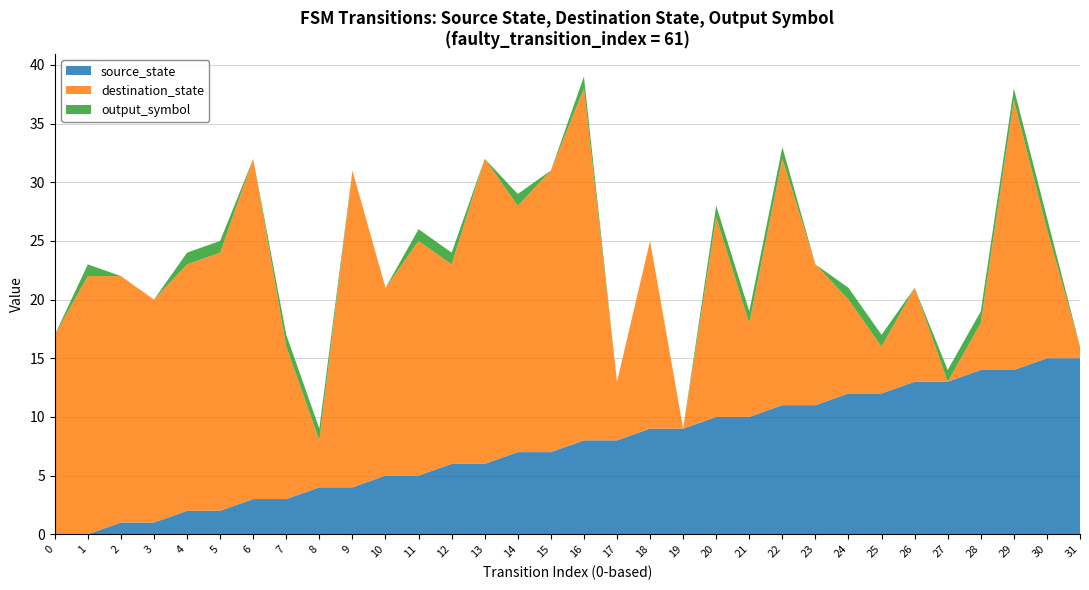

Reading left to right, list all the values displayed in this chart.

source_state: 0	0	1	1	2	2	3	3	4	4	5	5	6	6	7	7	8	8	9	9	10	10	11	11	12	12	13	13	14	14	15	15
destination_state: 17	22	21	19	21	22	29	13	4	27	16	20	17	26	21	24	30	5	16	0	17	8	21	12	8	4	8	0	4	23	11	1
output_symbol: 0	1	0	0	1	1	0	1	1	0	0	1	1	0	1	0	1	0	0	0	1	1	1	0	1	1	0	1	1	1	1	0